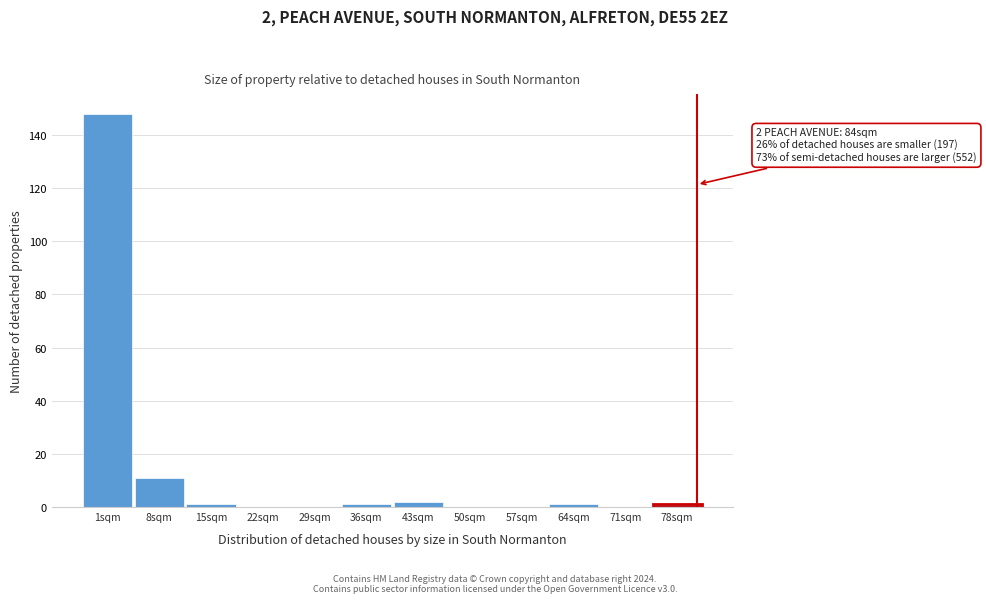

Reading left to right, extract all data points from this chart.

1sqm=148	8sqm=11	15sqm=1	22sqm=0	29sqm=0	36sqm=1	43sqm=2	50sqm=0	57sqm=0	64sqm=1	71sqm=0	78sqm=1